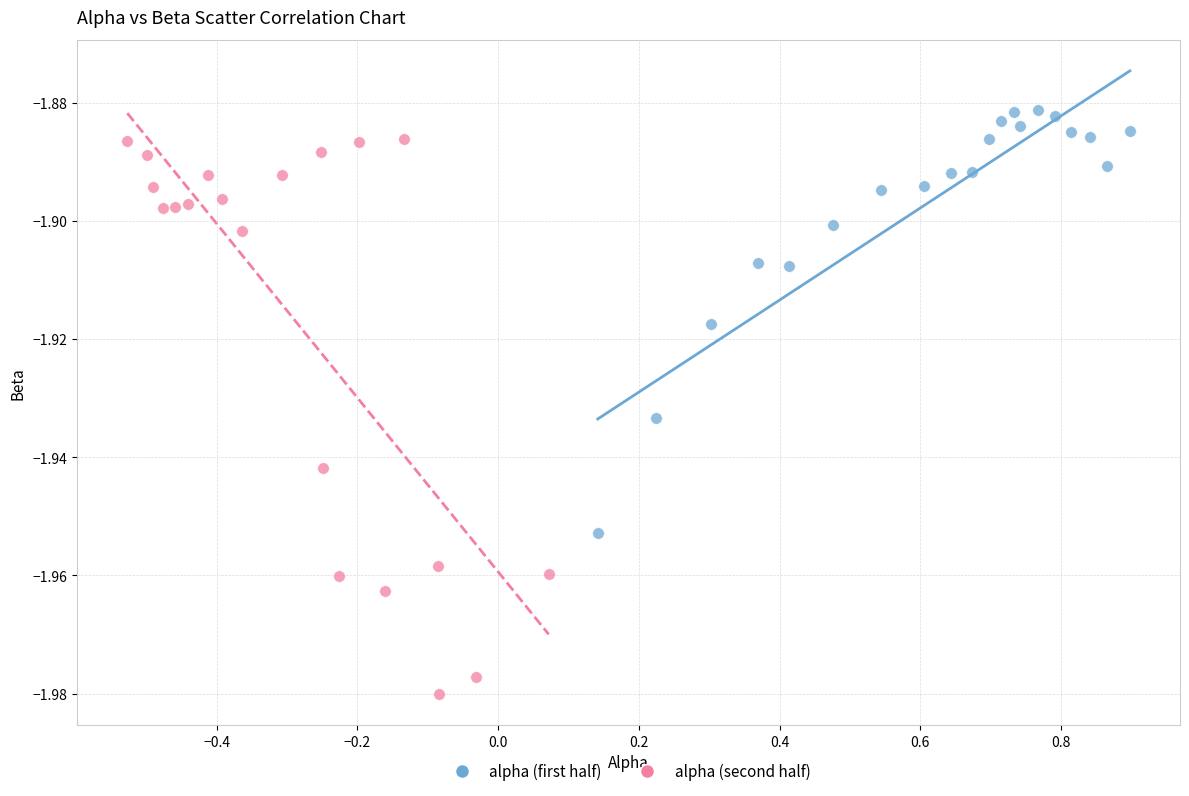

Which series reaches the maximum Y coordinate?

alpha (first half)